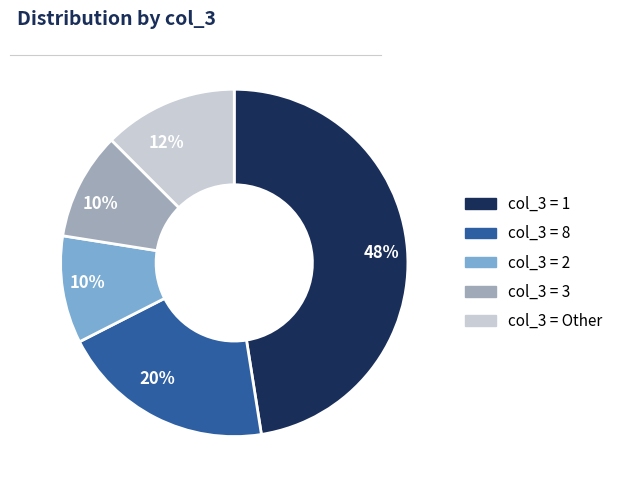

How many segments does this pie chart have?

5